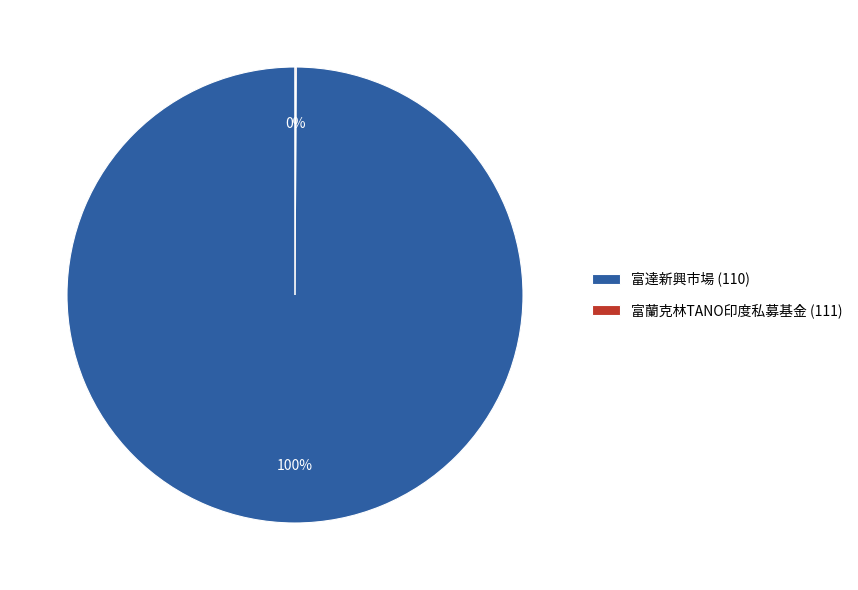

To the nearest percent, what is the difference between the largest and smallest slice percentages?

100%